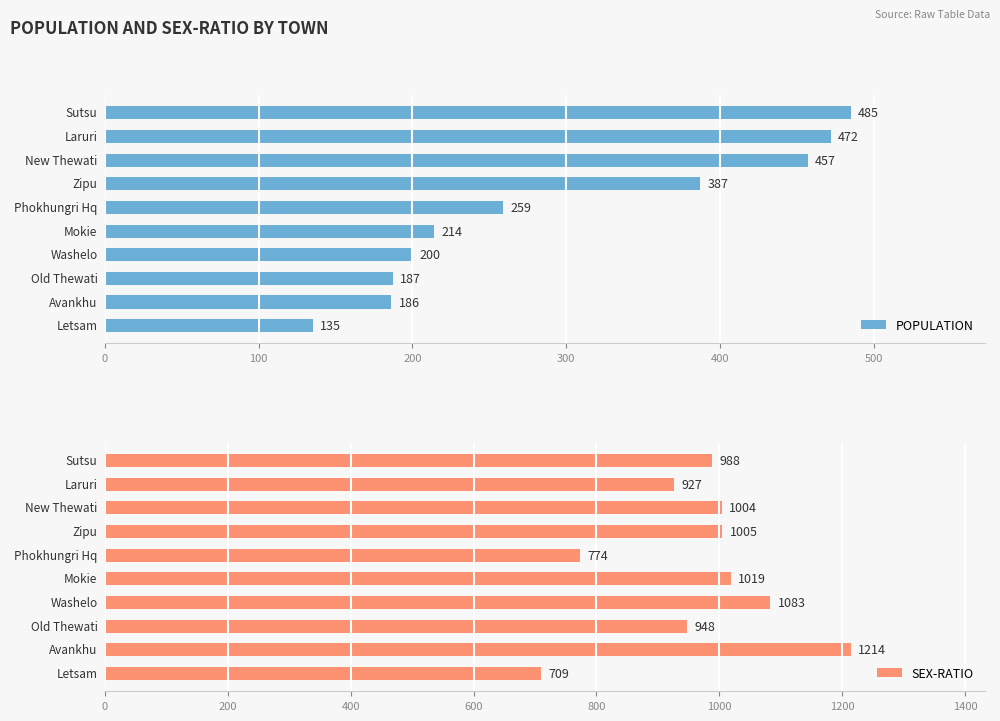

How many groups of bars are there?

10